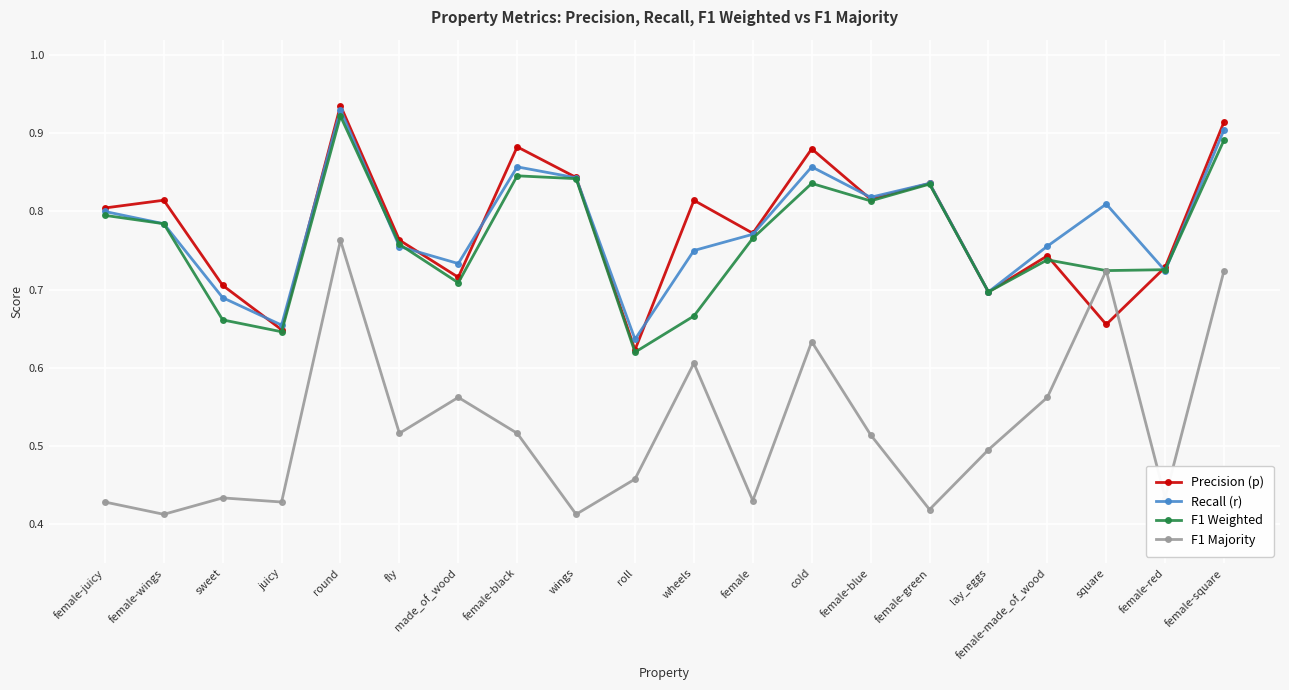

Which series has the largest range (max minus min)?

F1 Majority